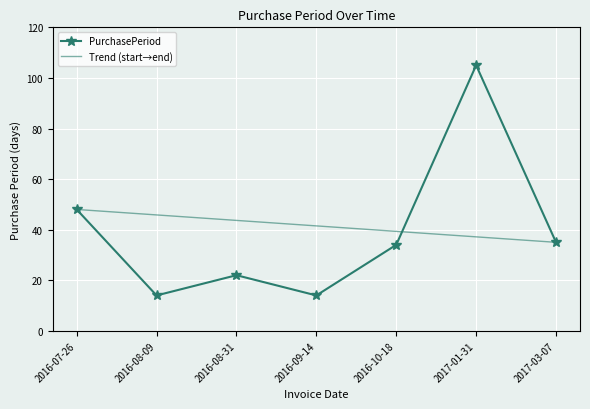

What is the difference between the maximum and minimum values?

91